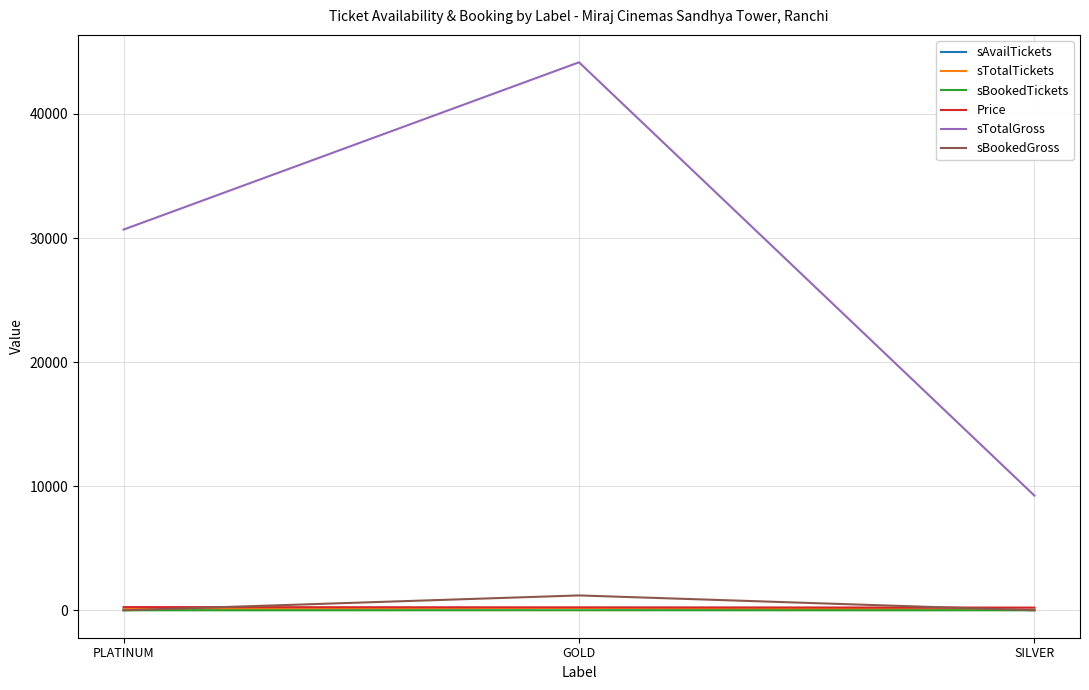

The value of sTotalGross at PLATINUM is 55200. True or false?

False